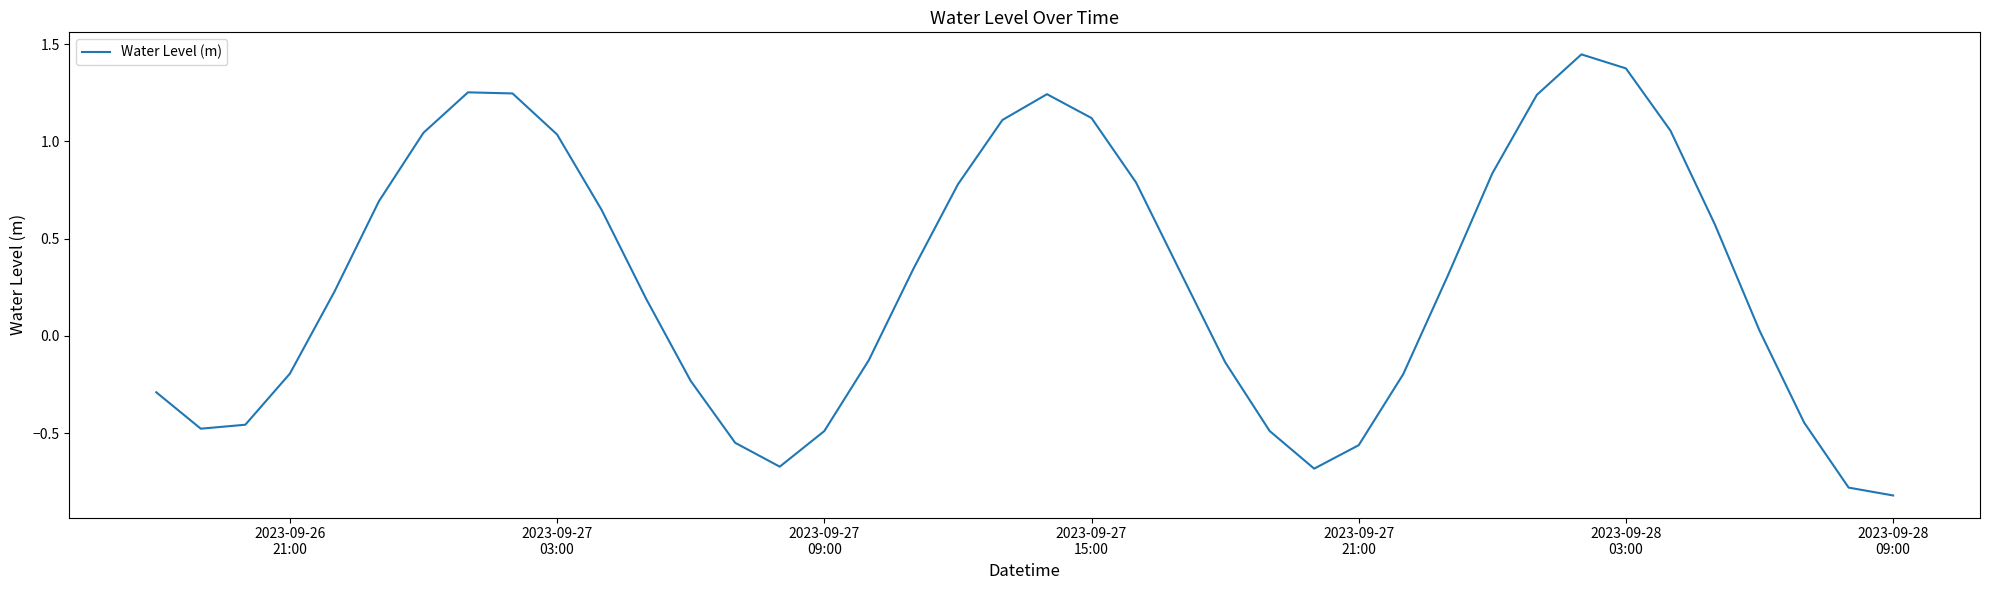

What is the difference between the maximum and minimum values?

2.3